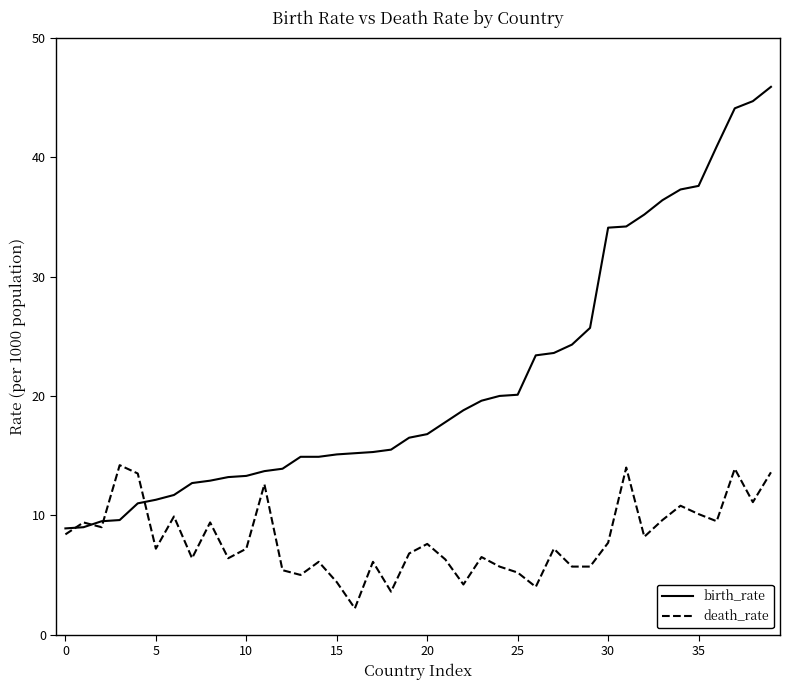

Rank the series by their maximum value, from highest to lowest.

birth_rate, death_rate